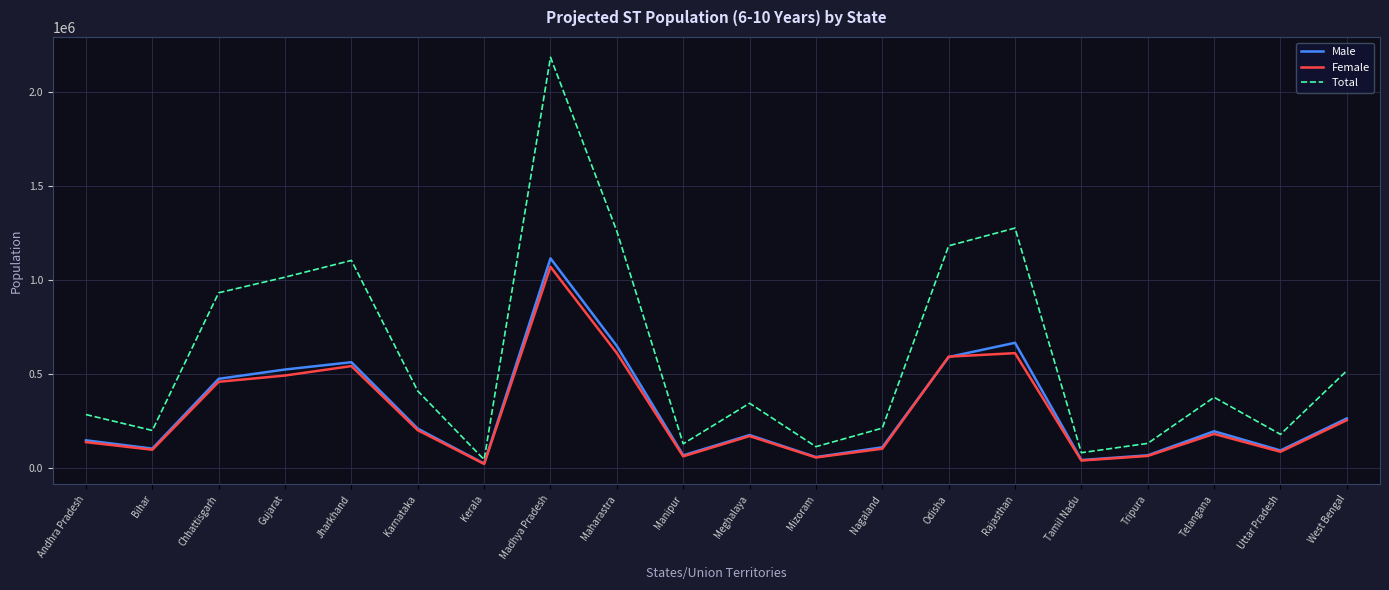

What is the average value of the Female series?

291956